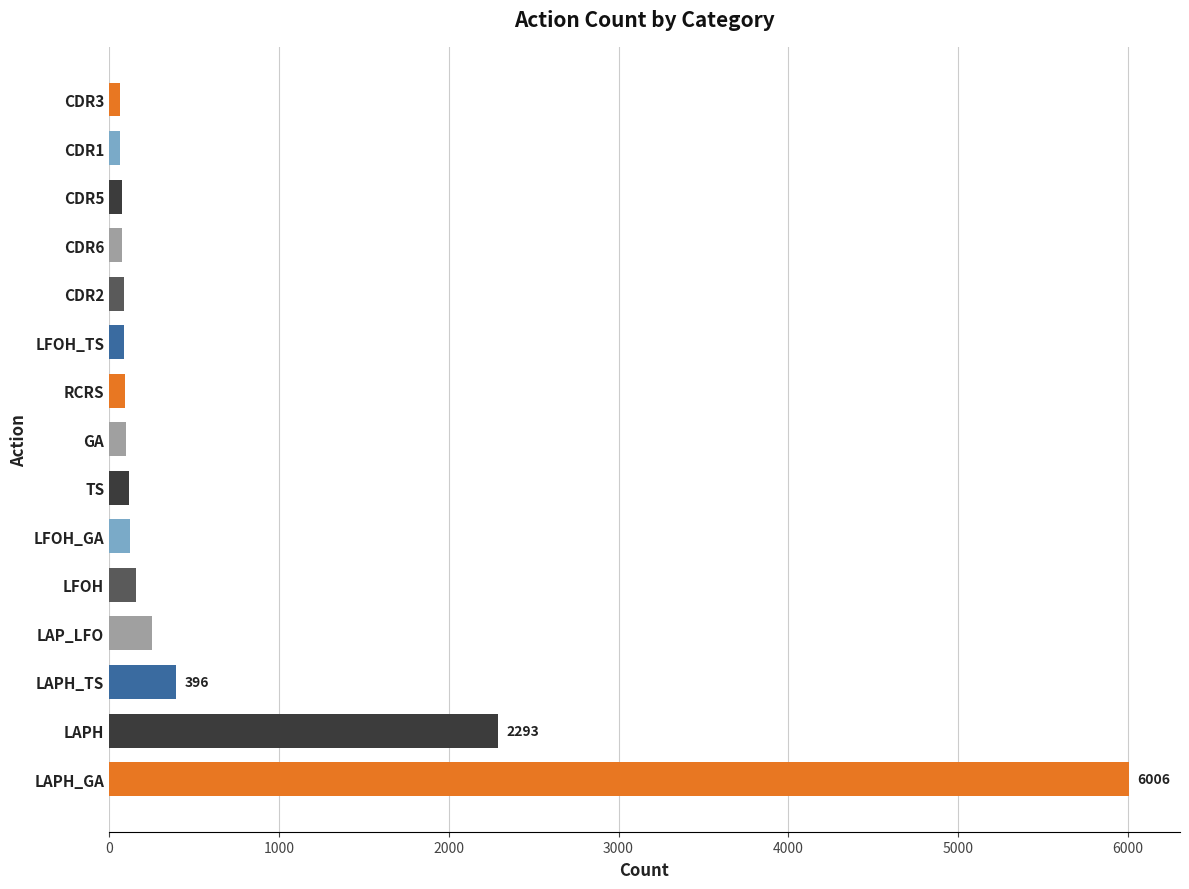

Between LFOH_TS and LAPH_TS, which is larger?

LAPH_TS